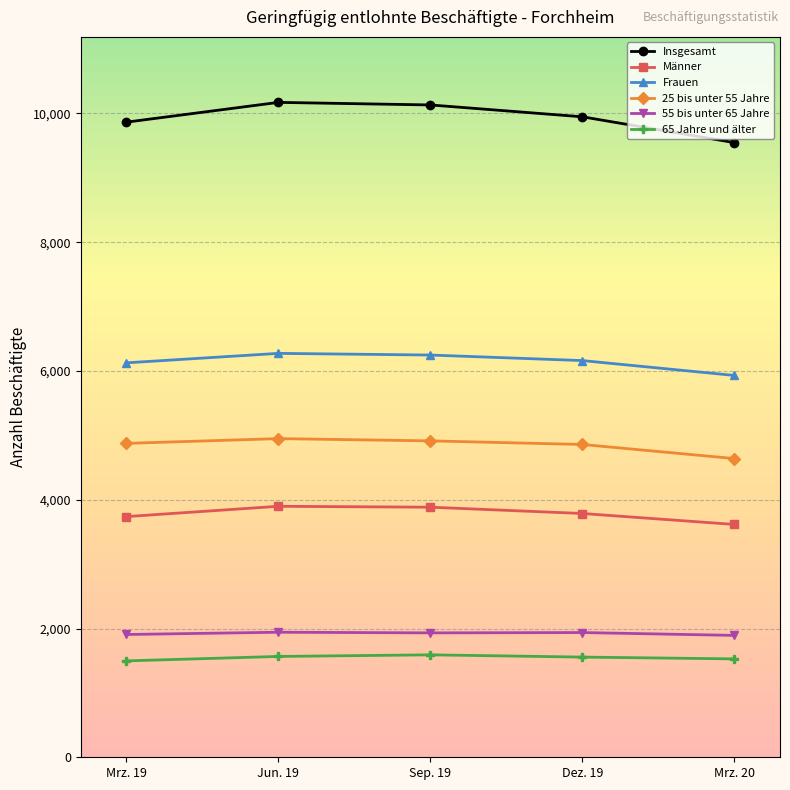

What is the label of the 1st point from the left?

Mrz. 19